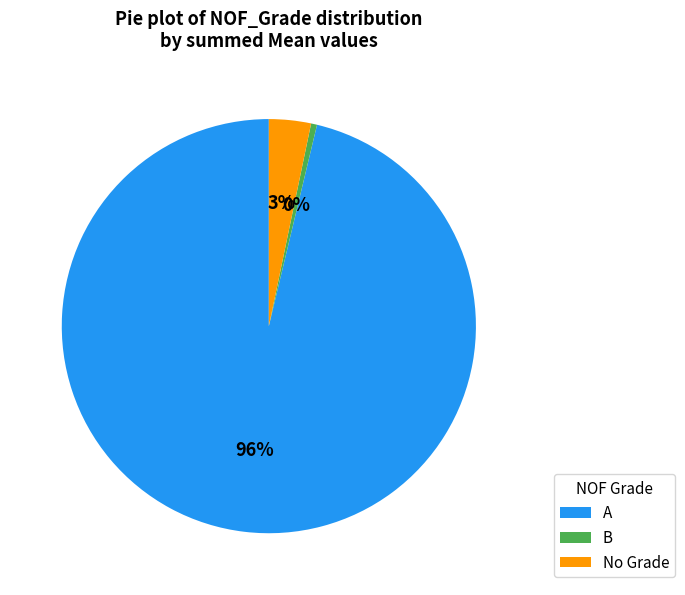

Count the number of slices in the pie.

3